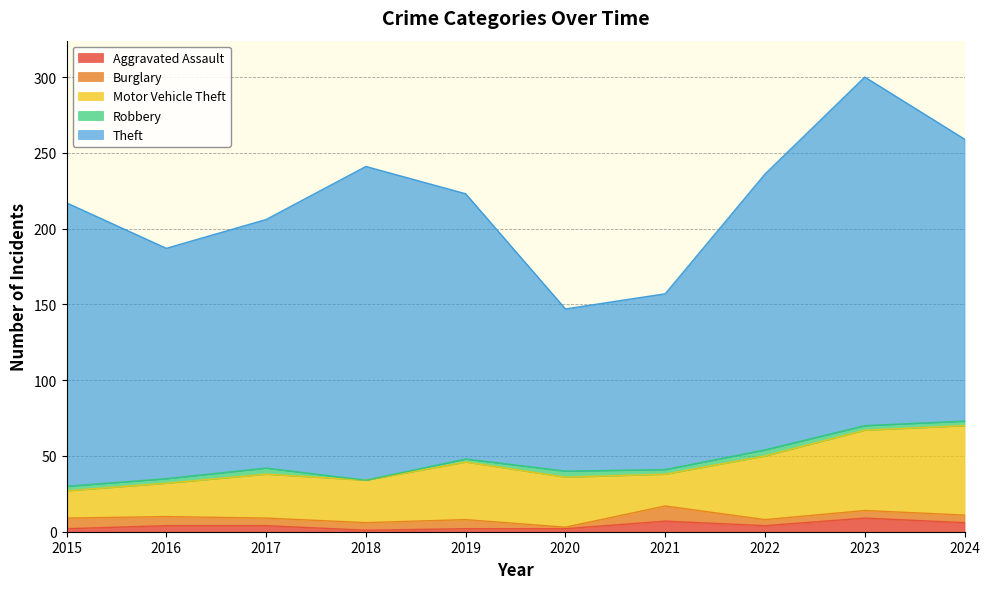

What is the sum of the Robbery values at 2021 and 2022?

7